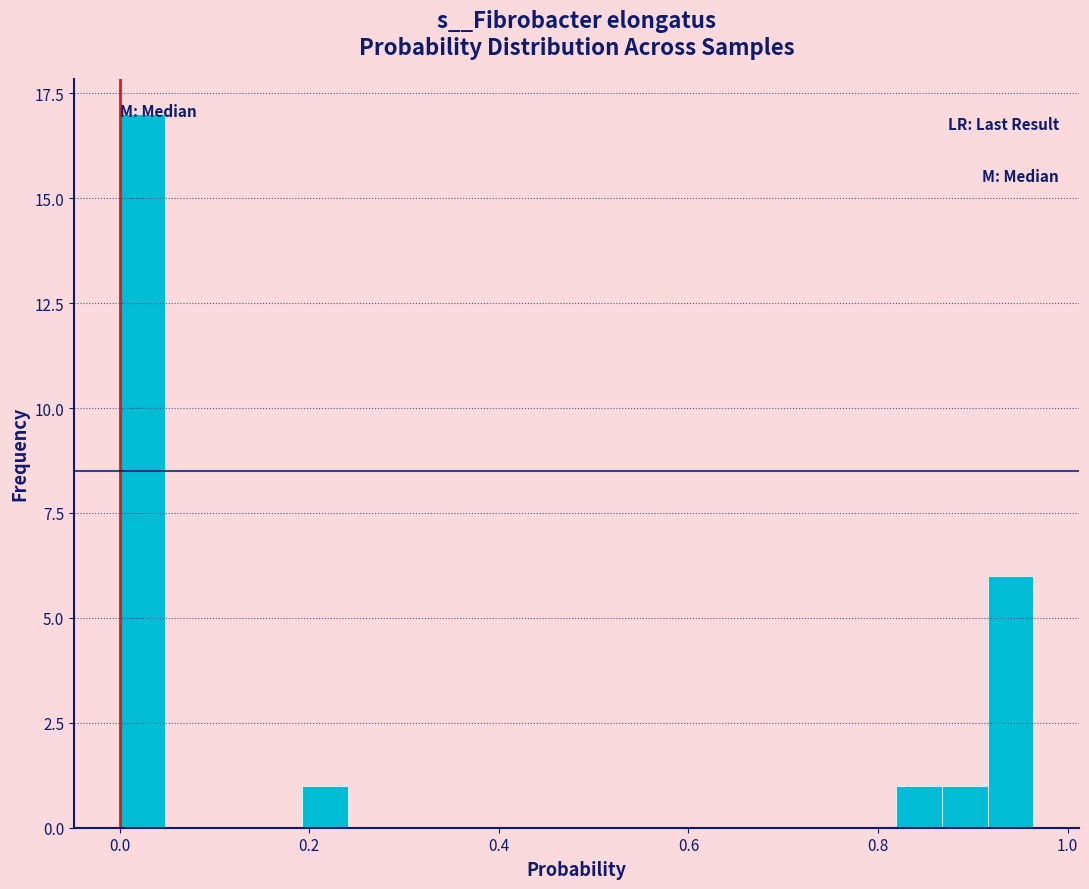

Around what value on the x-axis is the tallest bar? Give the approximate position of its centre, as read against the axis.

0.02